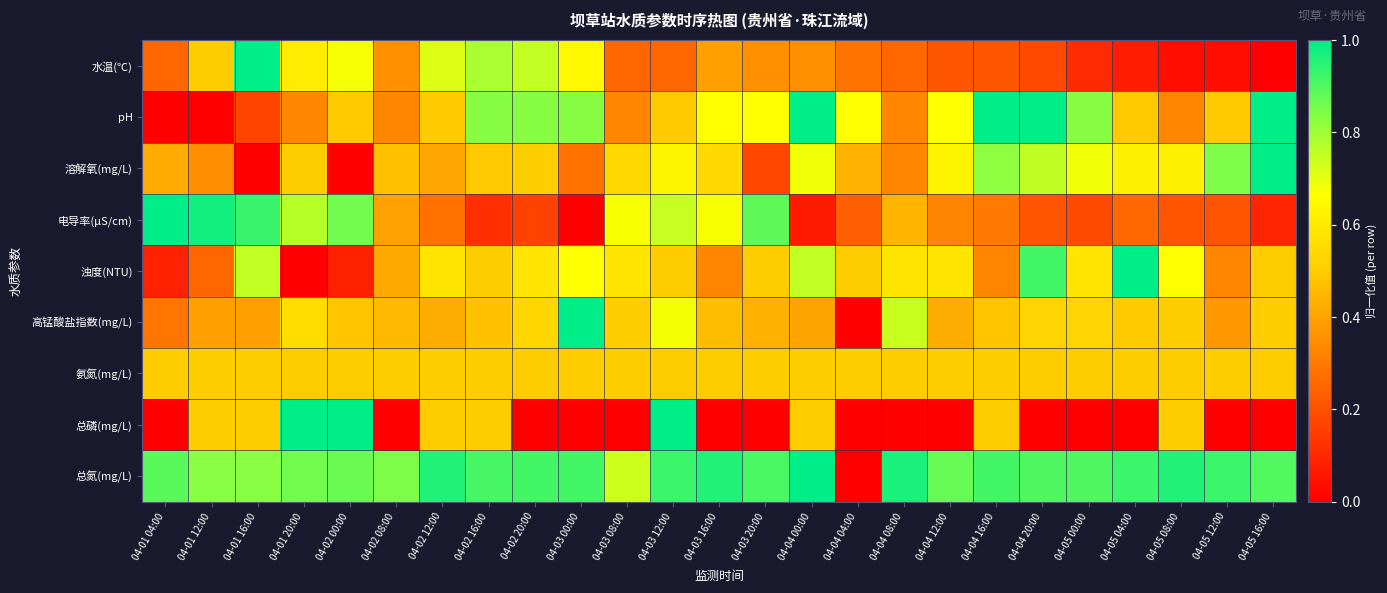

At how many categories does at least one series exceed 0?

25